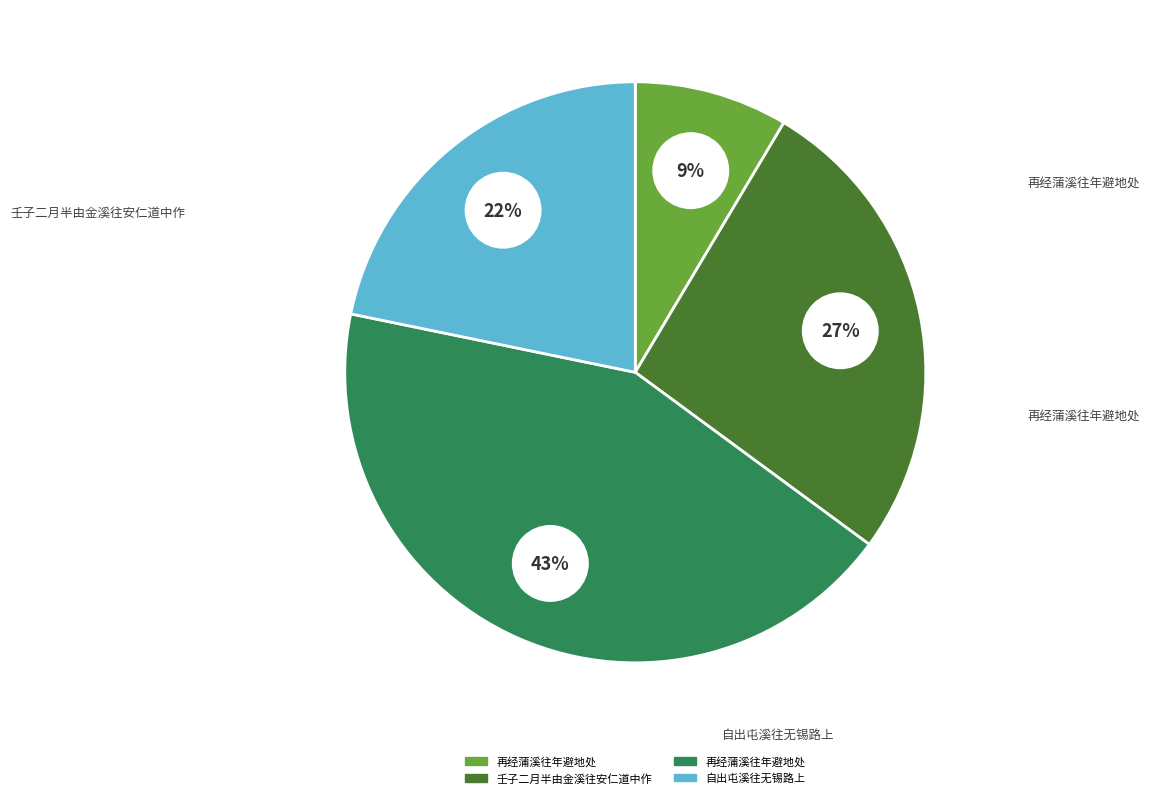

What is the ratio of the value at 再经蒲溪往年避地处 to the value at 自出屯溪往无锡路上?

2.0